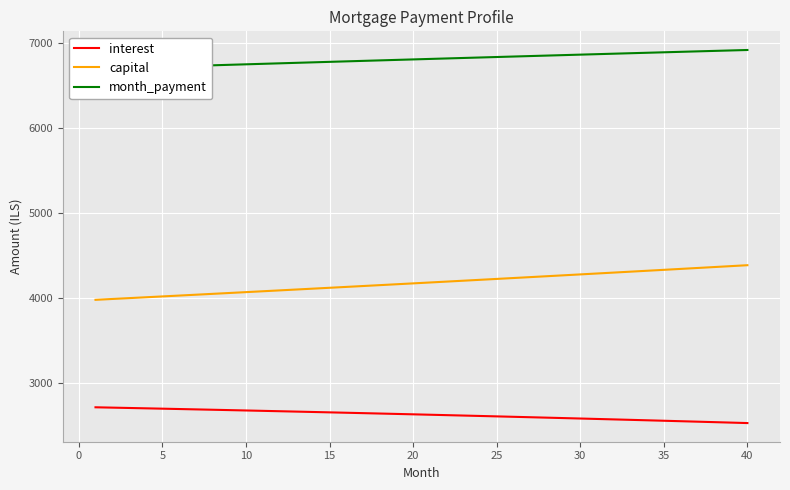

Is the value of interest at 40 greater than the value of capital at 40?

No